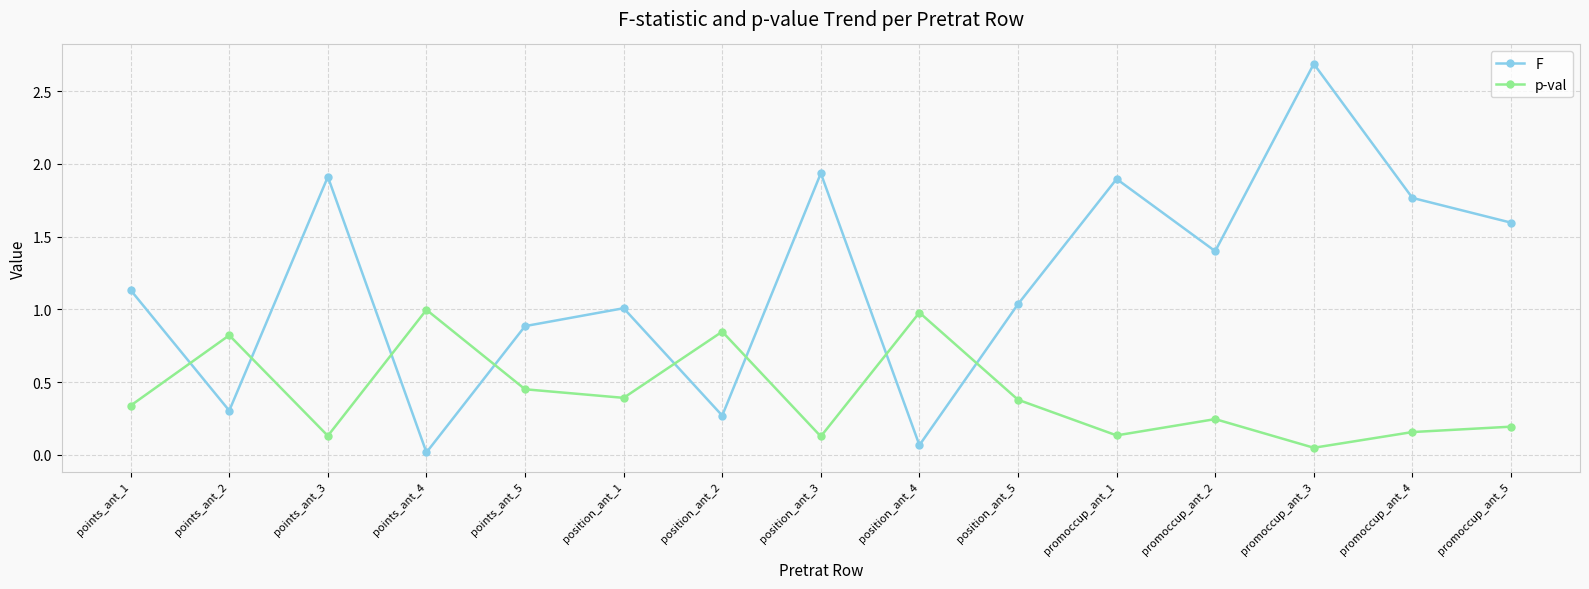

Which label corresponds to the largest value in the chart?

promoccup_ant_3